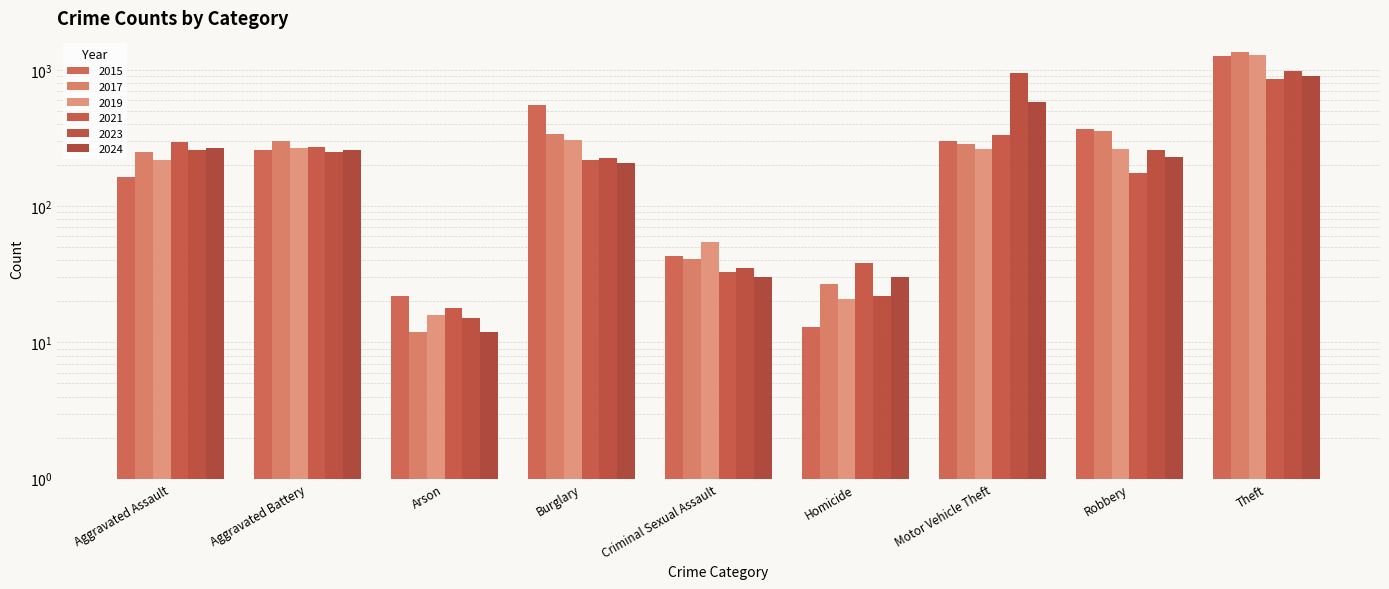

What are all the series names shown in the legend?

2015, 2017, 2019, 2021, 2023, 2024